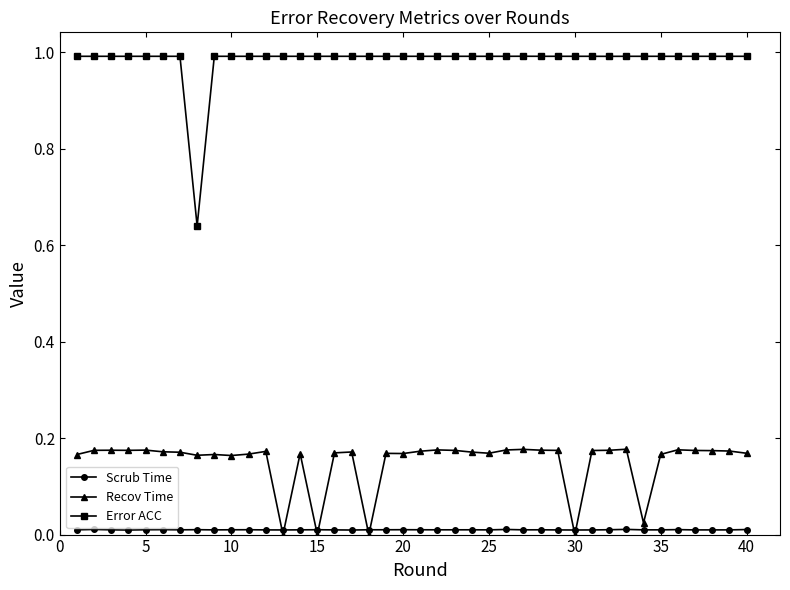

True or false: Recov Time and Error ACC intersect in this chart.

False